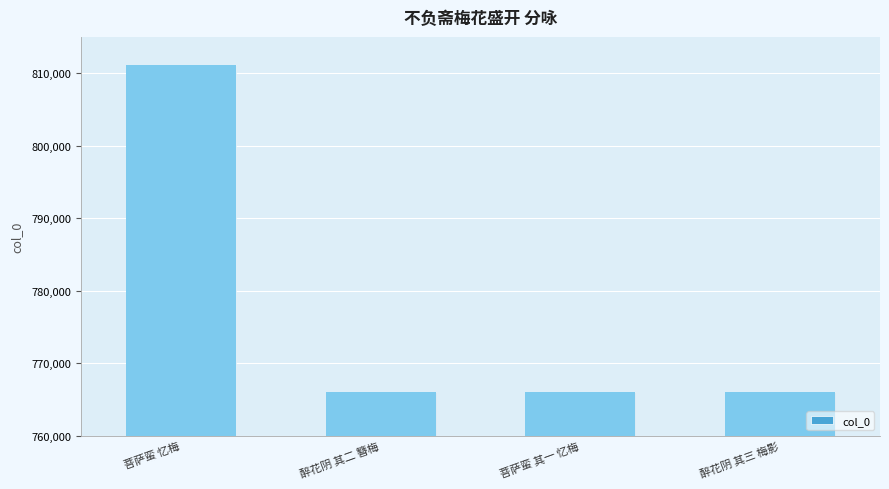

Rank the categories by value from lowest to highest.

菩萨蛮 其一 忆梅, 醉花阴 其二 簪梅, 醉花阴 其三 梅影, 菩萨蛮 忆梅